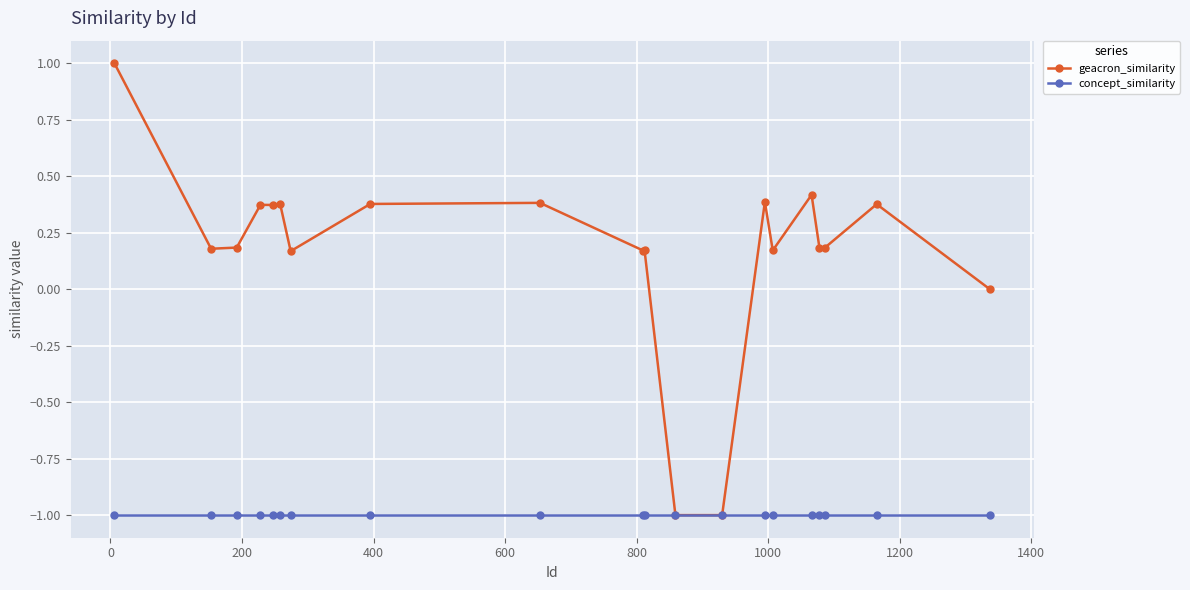

What is the value of the concept_similarity point at the 20th from the left?

-1.0